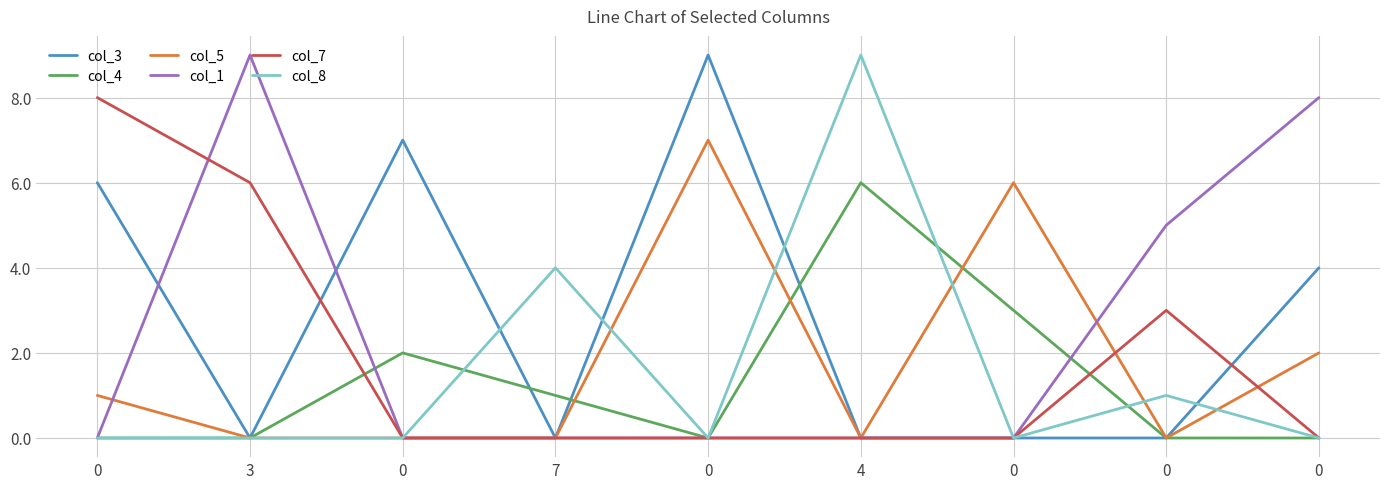

What are all the series names shown in the legend?

col_3, col_4, col_5, col_1, col_7, col_8